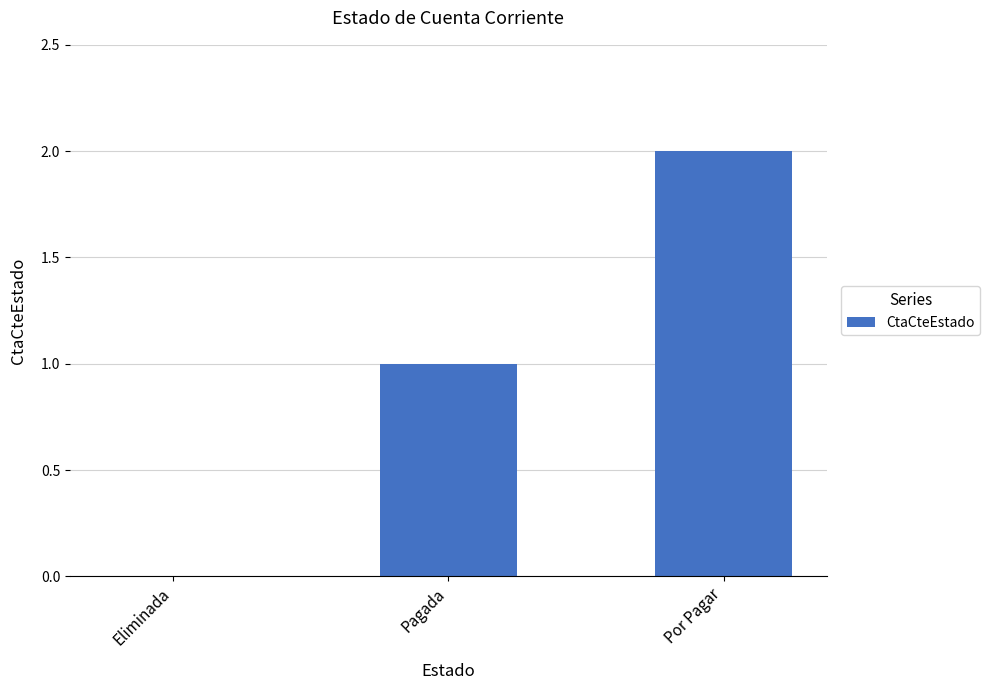

The value at Pagada is 1. True or false?

True